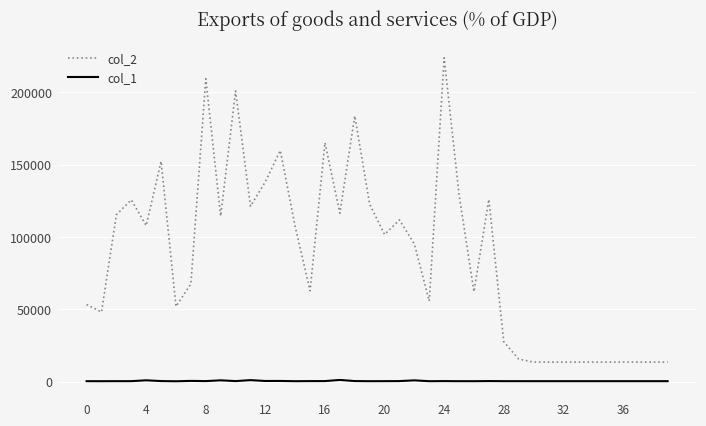

How many lines are shown in the chart?

2